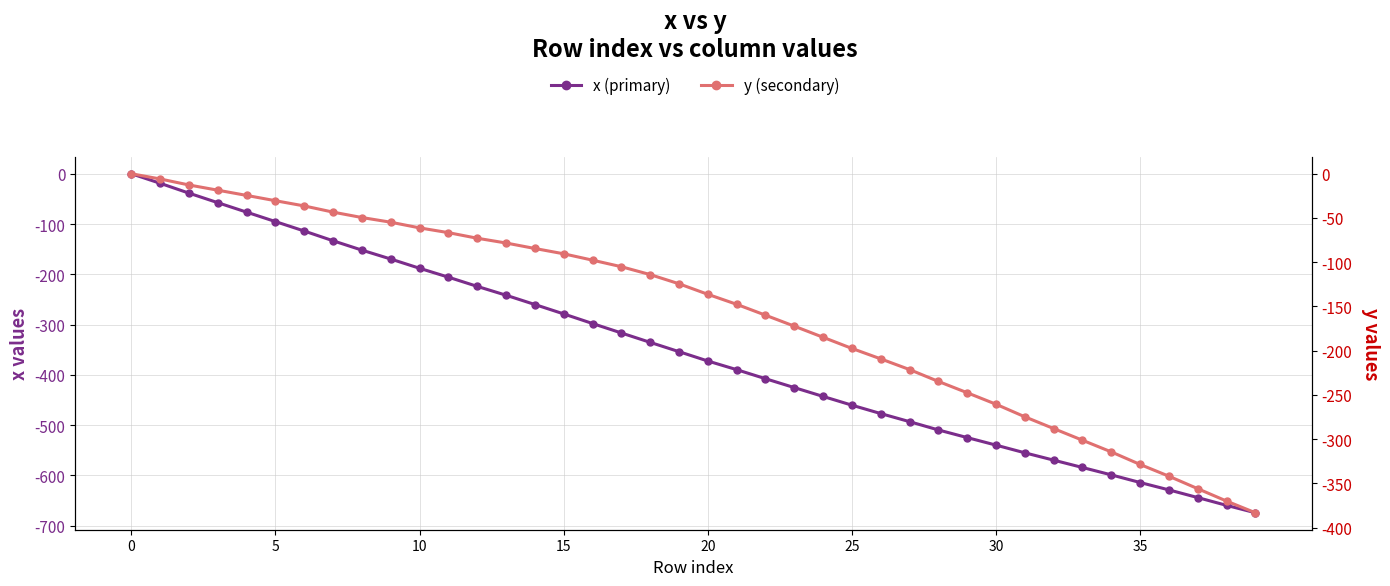

What is the difference between the maximum and minimum values in the x (primary) series?

674.6